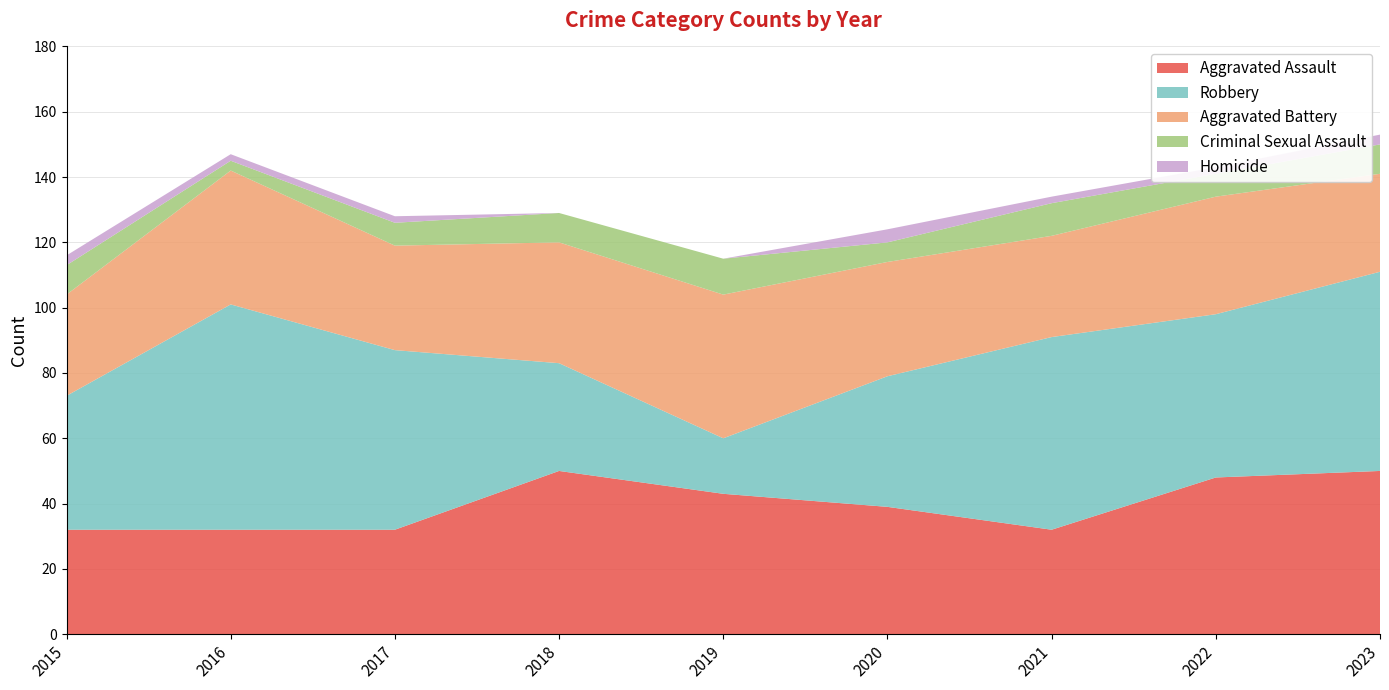

Reading right to left, list all the values displayed in this chart.

Aggravated Assault: 50	48	32	39	43	50	32	32	32
Robbery: 61	50	59	40	17	33	55	69	41
Aggravated Battery: 30	36	31	35	44	37	32	41	31
Criminal Sexual Assault: 9	7	10	6	11	9	7	3	9
Homicide: 3	2	2	4	0	0	2	2	3